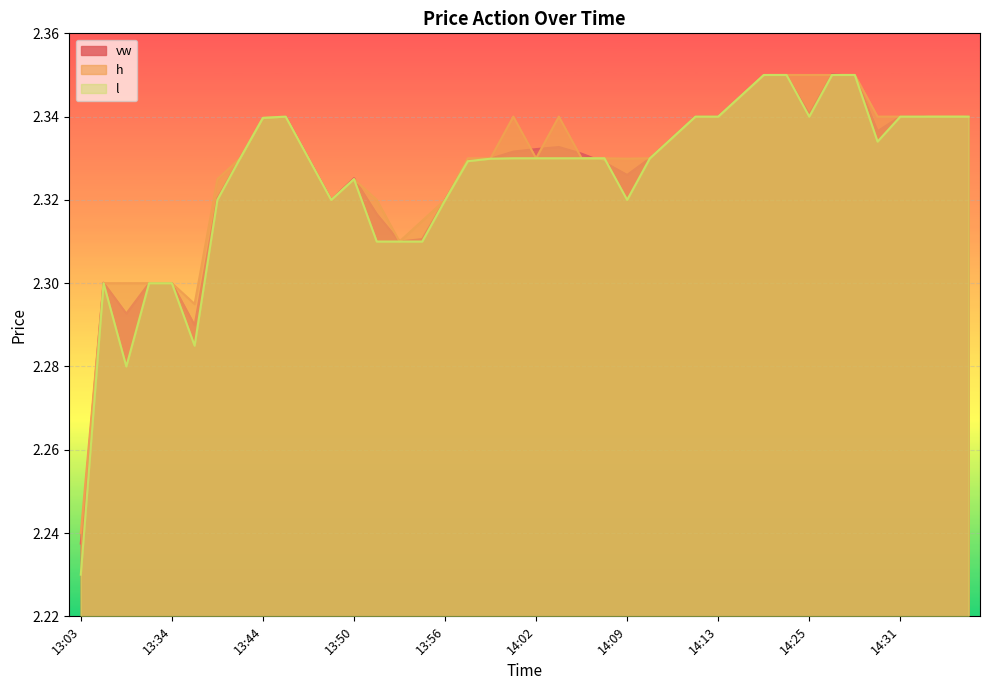

Which series has the largest total across all categories?

h